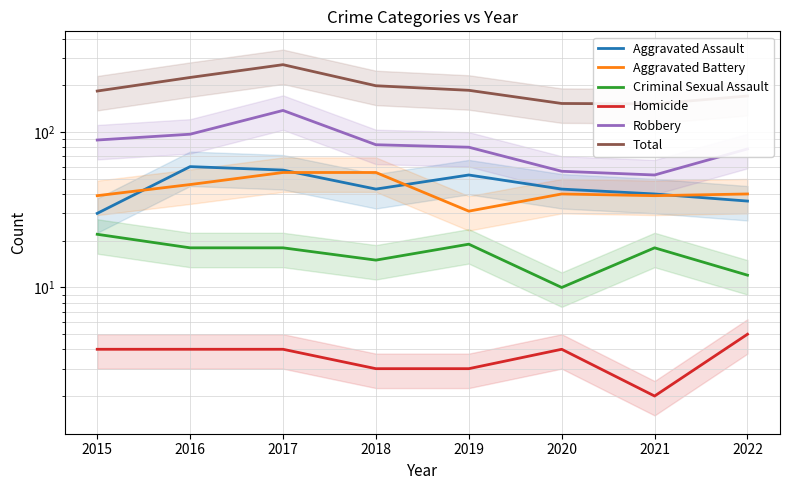

Rank the series at 2015 from lowest to highest value.

Homicide, Criminal Sexual Assault, Aggravated Assault, Aggravated Battery, Robbery, Total